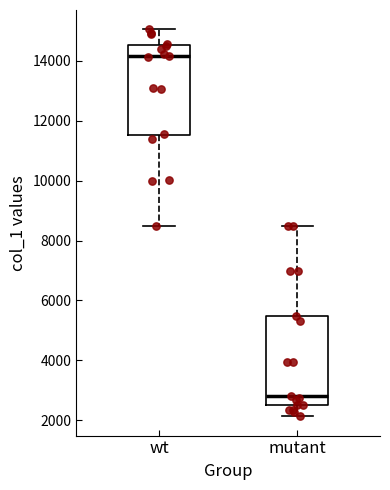

Where is the lower edge of the box for mutant on the y-axis? The values are not printed on the chart, so give them approximately, as read against the axis.

2600